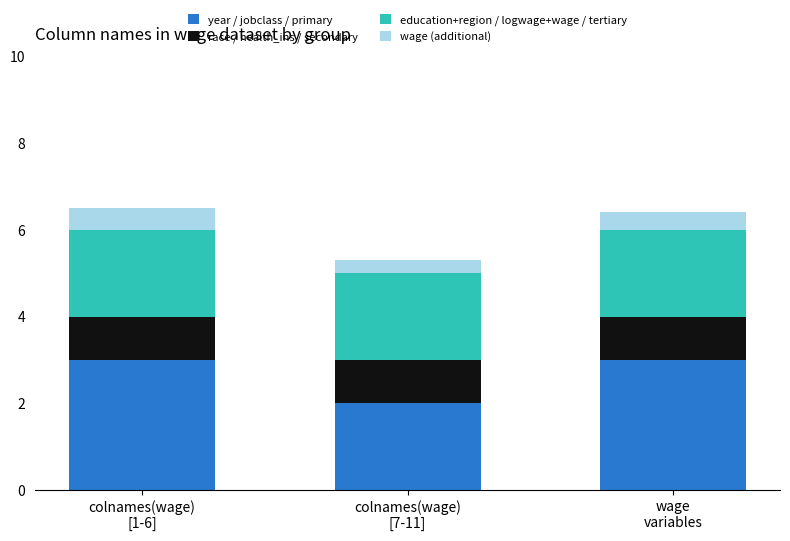

Reading right to left, list the values for the year / jobclass / primary series.

3.0	2.0	3.0